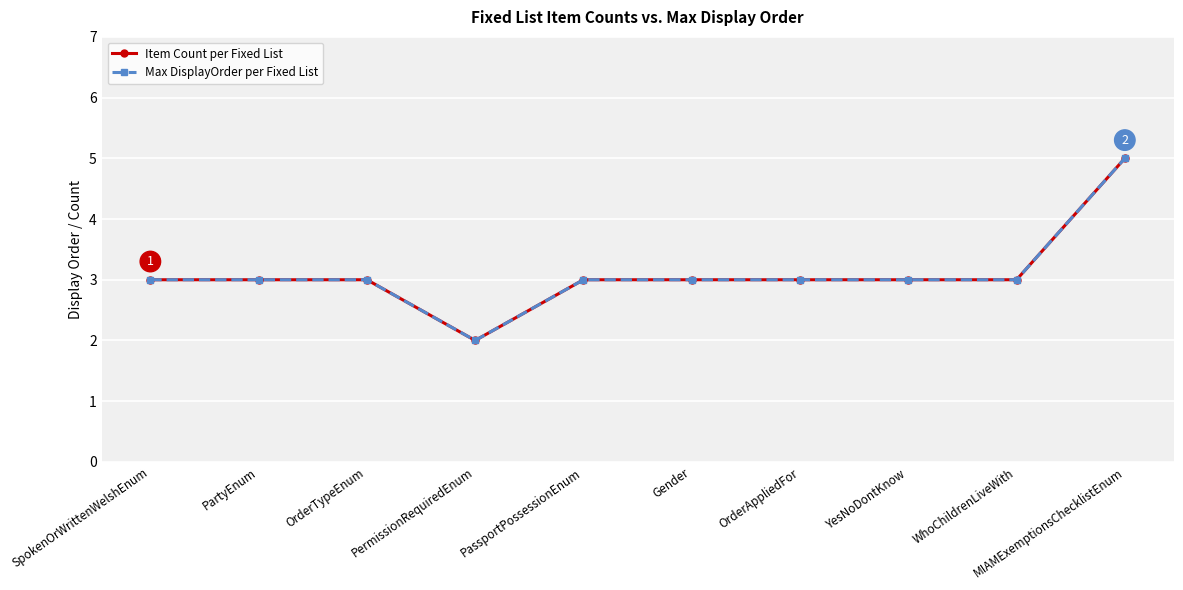

Is this an area chart (filled region under the line)?

No